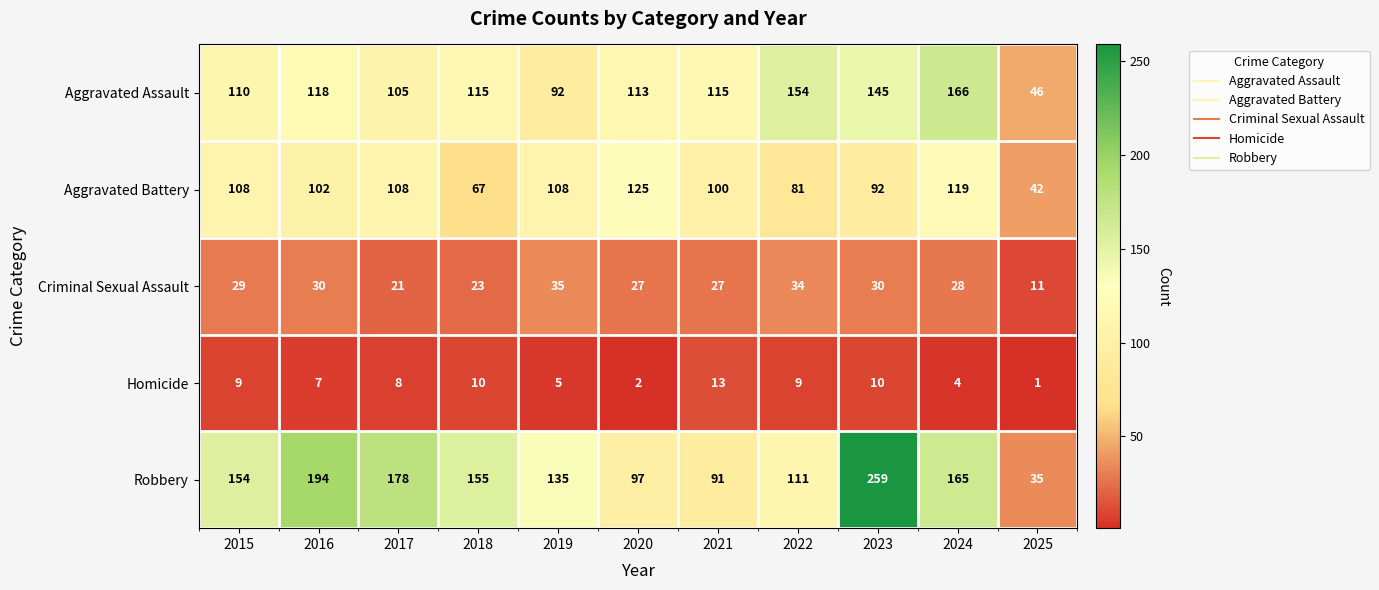

What is the minimum value shown in the chart?

1